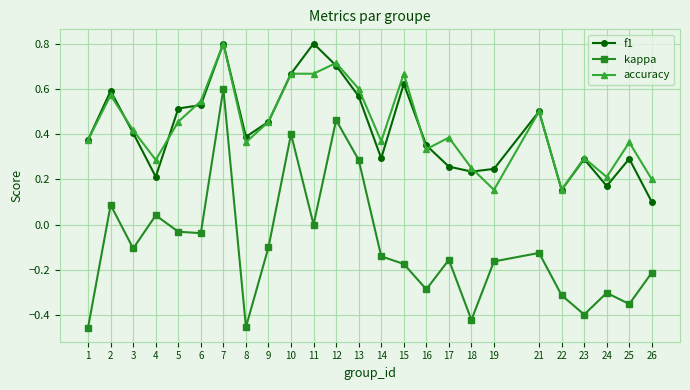

At which label does accuracy reach its peak?

7